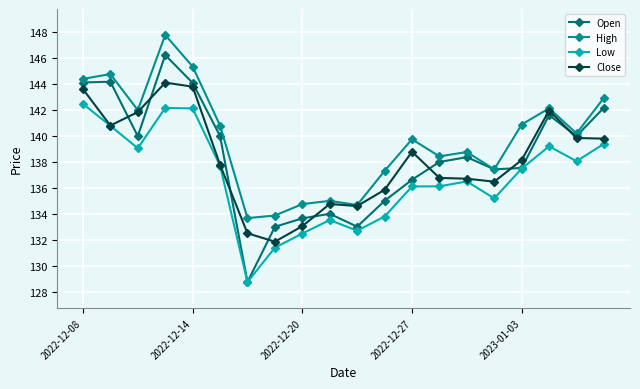

Which series has the largest range (max minus min)?

Open